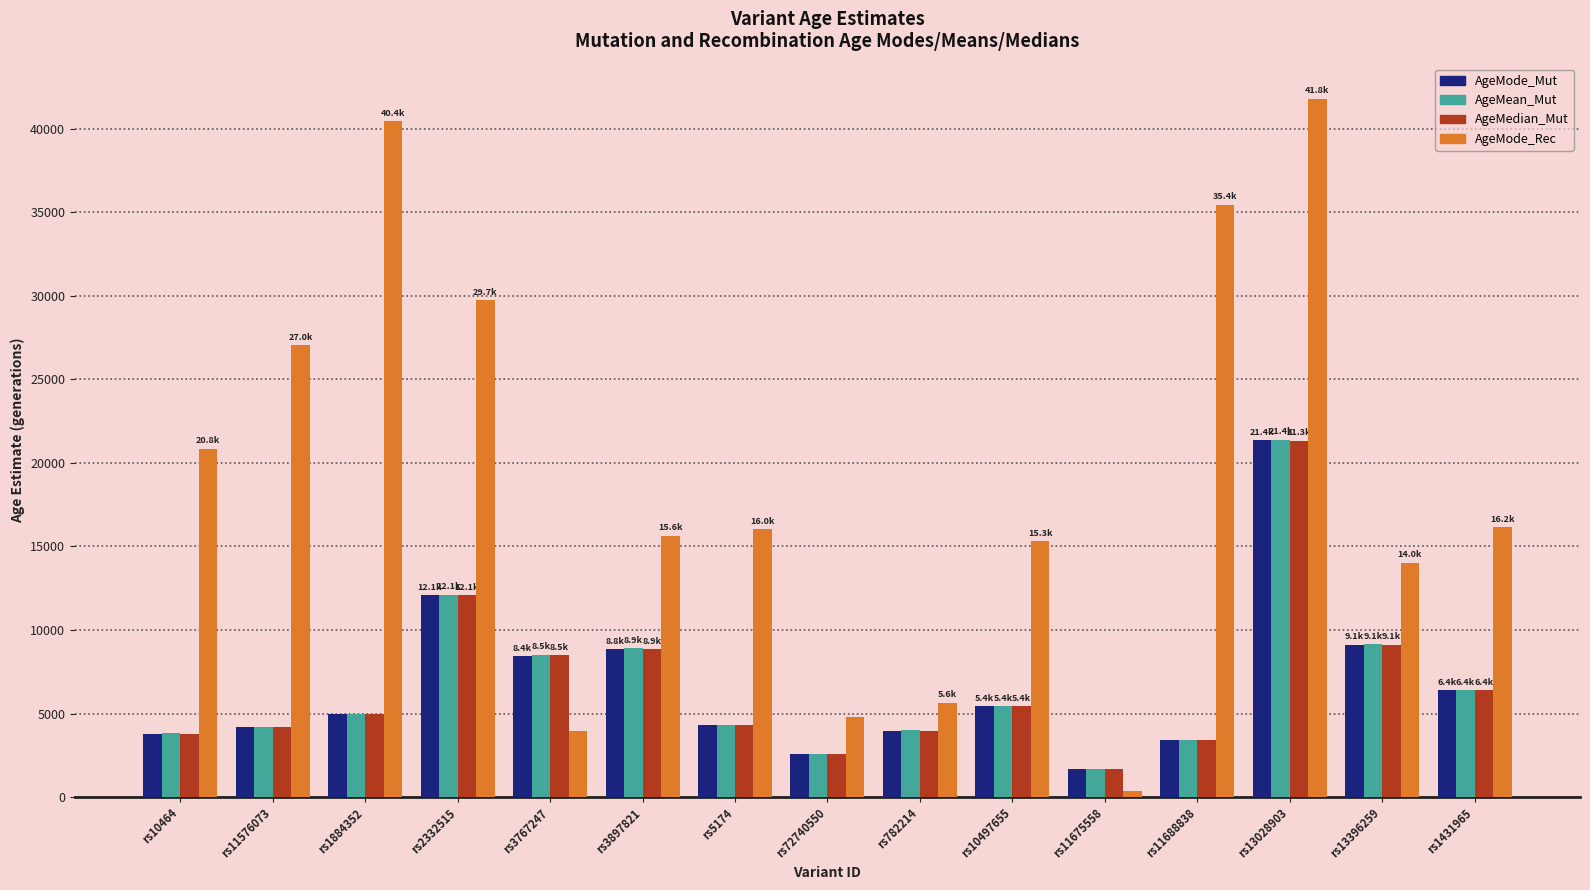

How many values in the AgeMode_Rec series are below 16042?

7